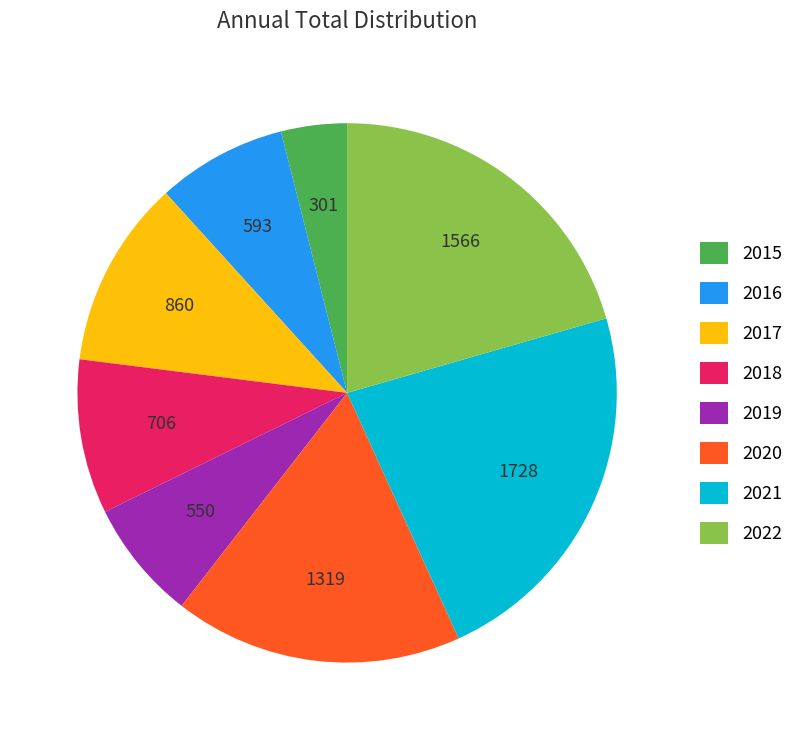

How many segments does this pie chart have?

8